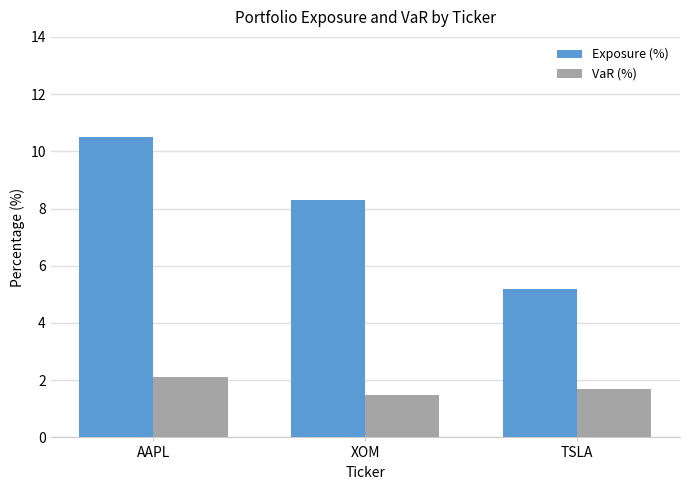

The VaR (%) series shows 2.1 at AAPL. True or false?

True